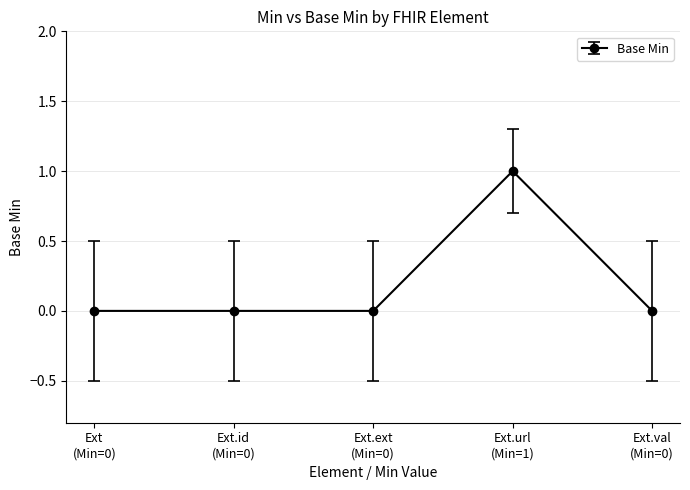

Does the chart have visible grid lines?

Yes